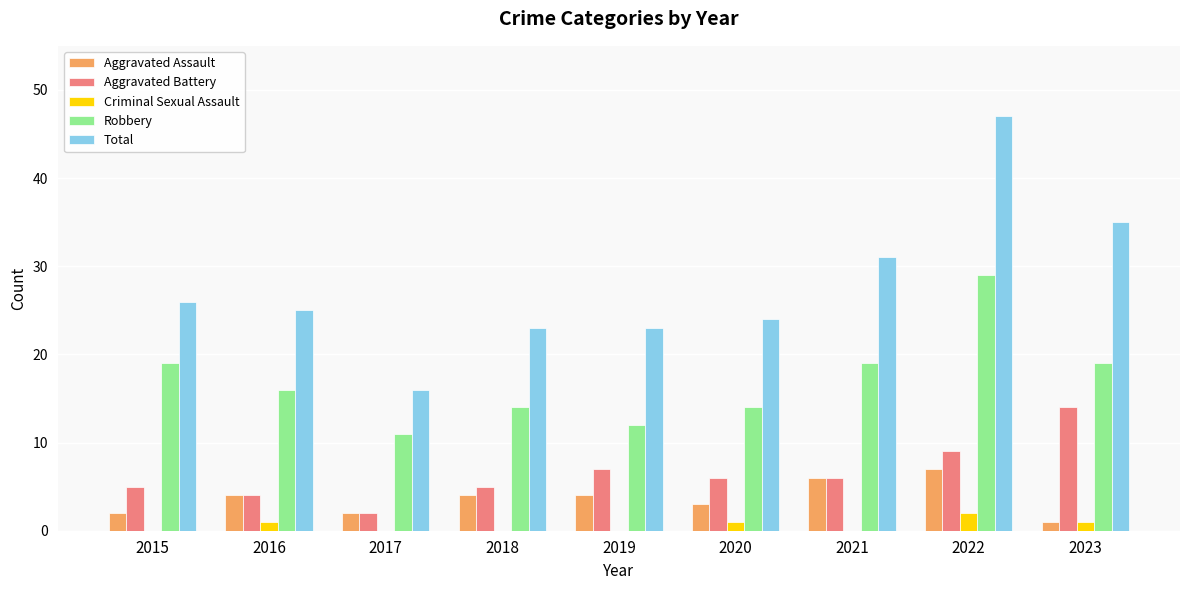

Between 2015 and 2017, which series saw the biggest shift?

Total